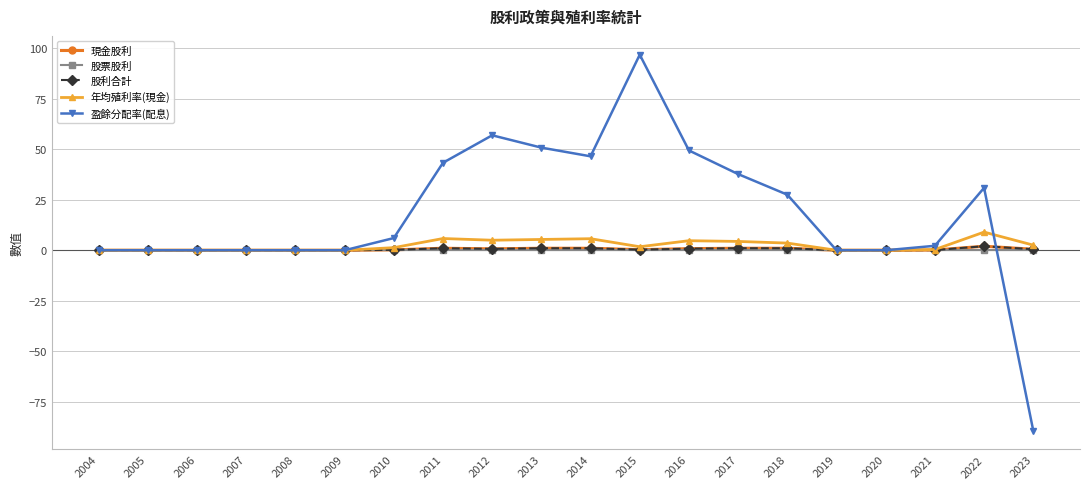

List the series in order of their peak value, highest first.

盈餘分配率(配息), 年均殖利率(現金), 現金股利, 股利合計, 股票股利